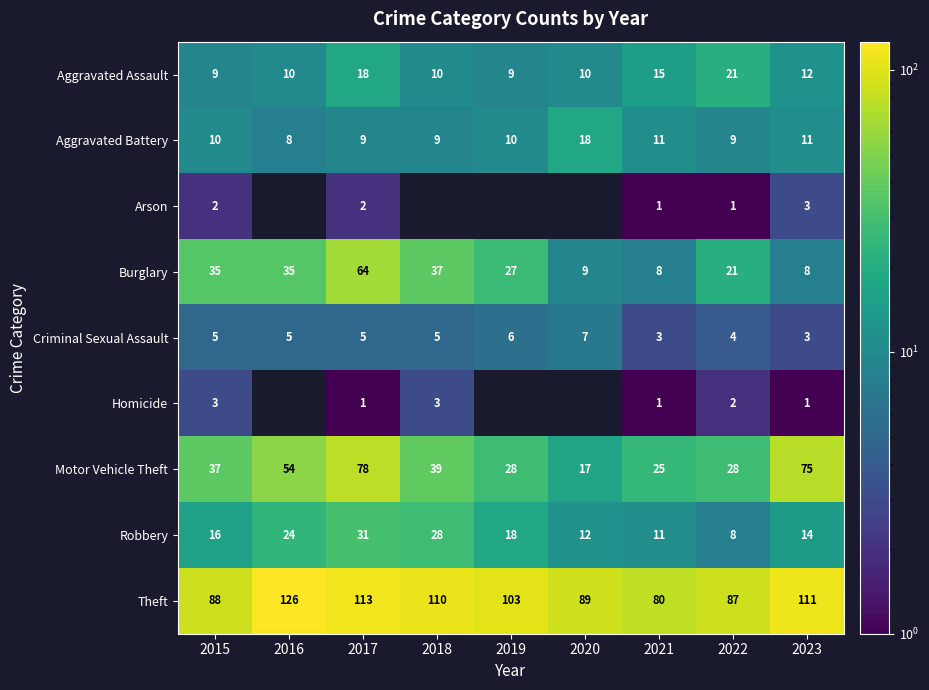

At which category is the sum across all series the highest?

2017